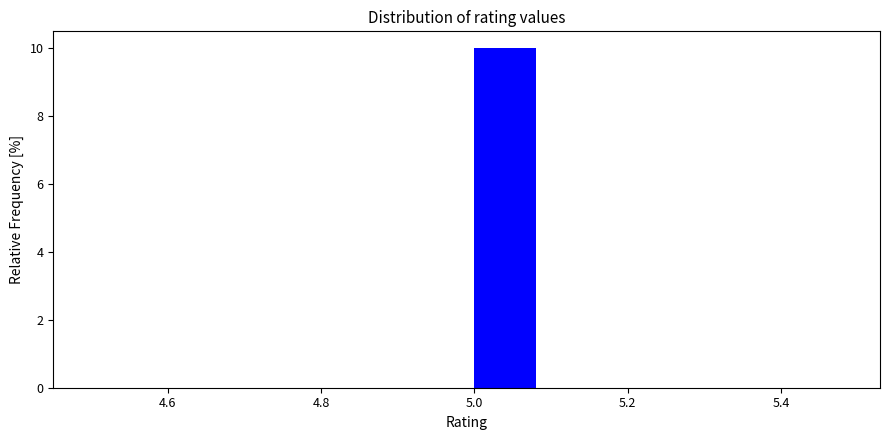

Reading left to right, transcribe this chart: for each bar, give the range it covers on the x-axis and its height. The values are not printed on the chart, so give them approximately, as read against the axis.

4.5 to 4.6: 0
4.6 to 4.7: 0
4.7 to 4.8: 0
4.8 to 4.9: 0
4.9 to 5.0: 0
5.0 to 5.1: 10
5.1 to 5.2: 0
5.2 to 5.3: 0
5.3 to 5.4: 0
5.4 to 5.5: 0